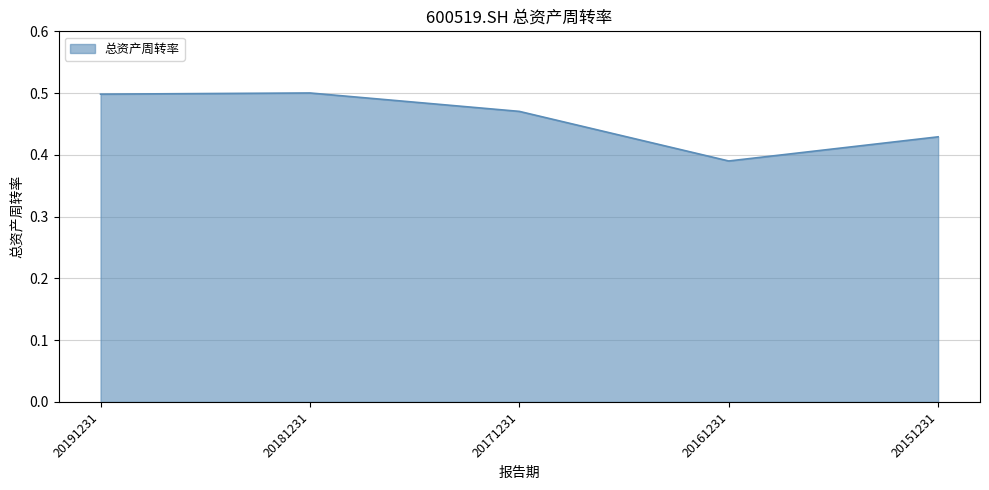

How many distinct data groups are displayed?

1